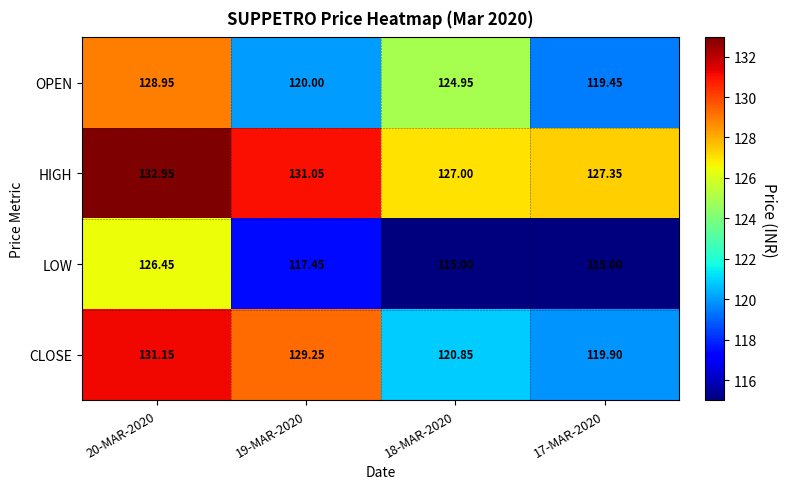

Count the number of data series in this chart.

4